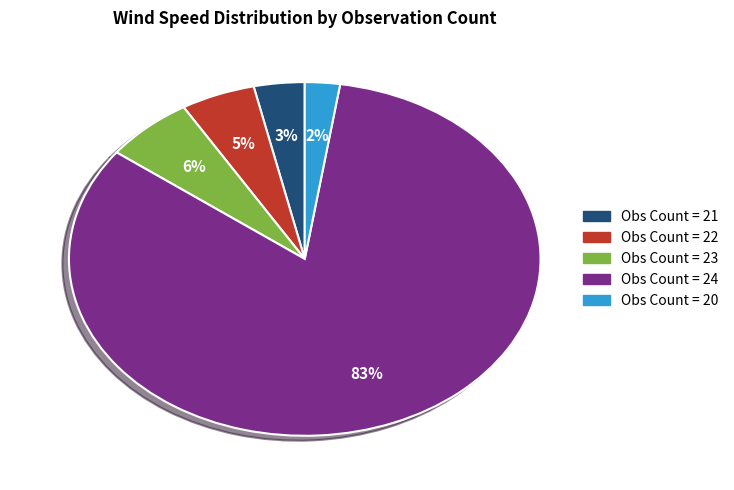

How many segments does this pie chart have?

5